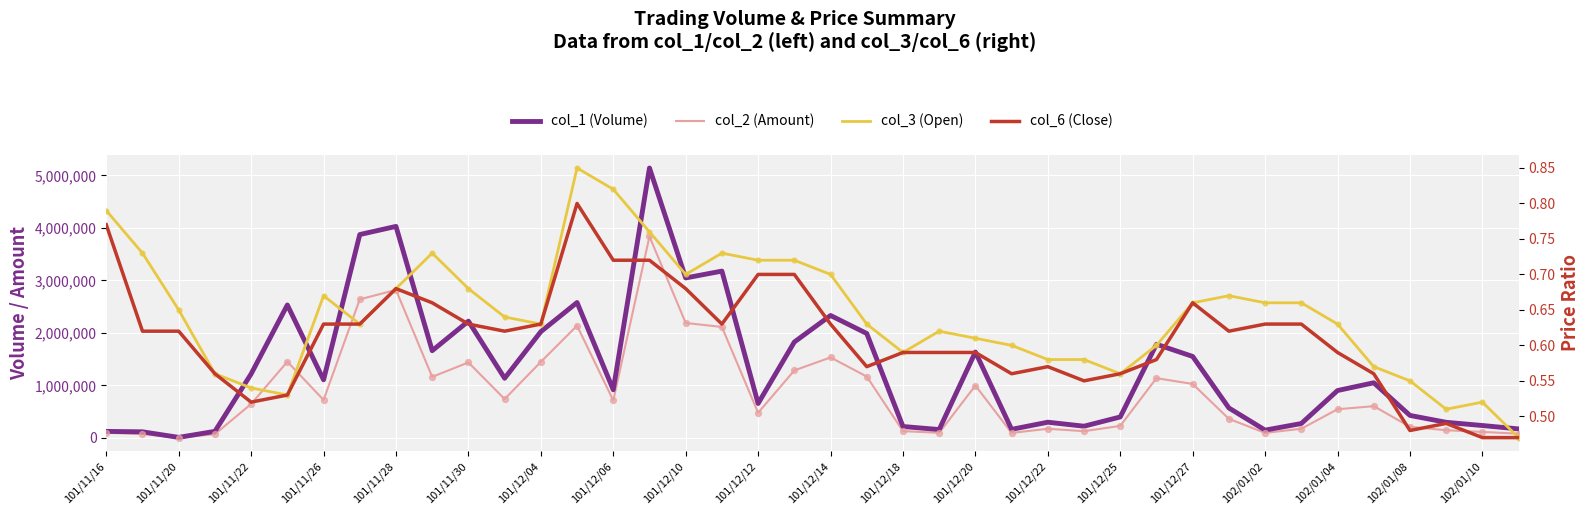

At how many categories does at least one series exceed 690161?

22